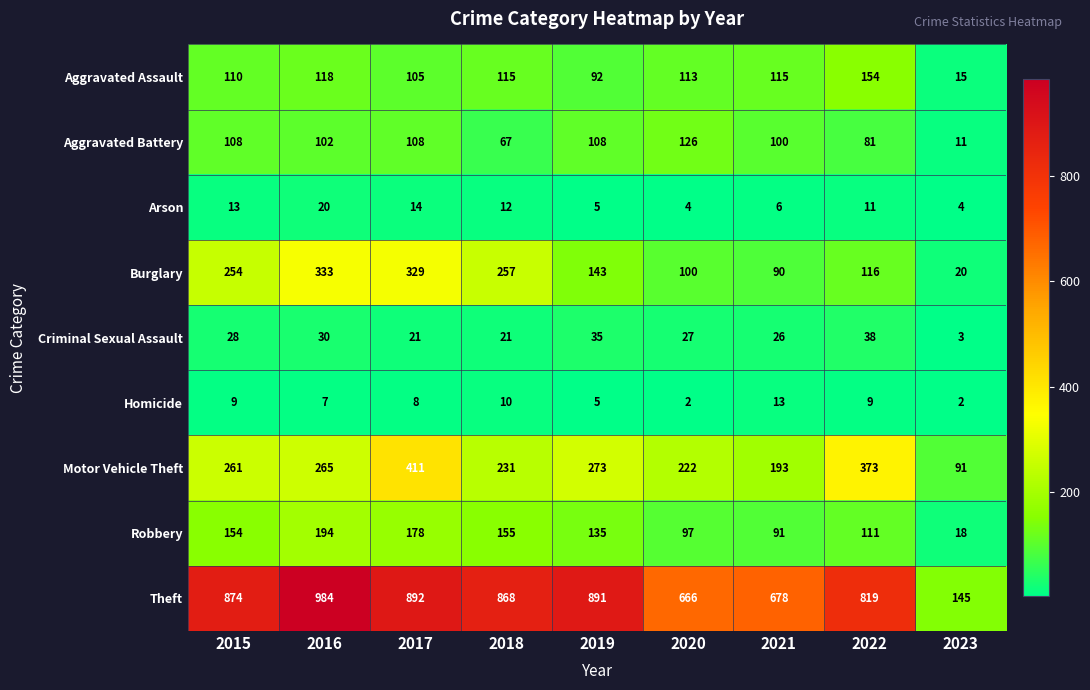

Between 2021 and 2023, which series saw the biggest shift?

Theft